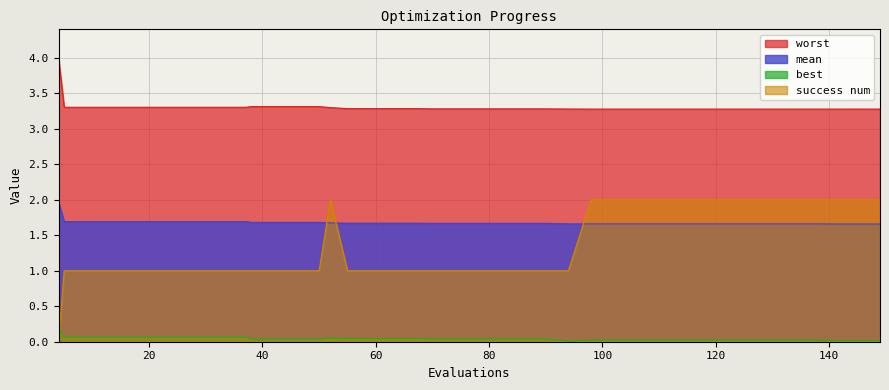

True or false: success num and mean cross at least once.

True